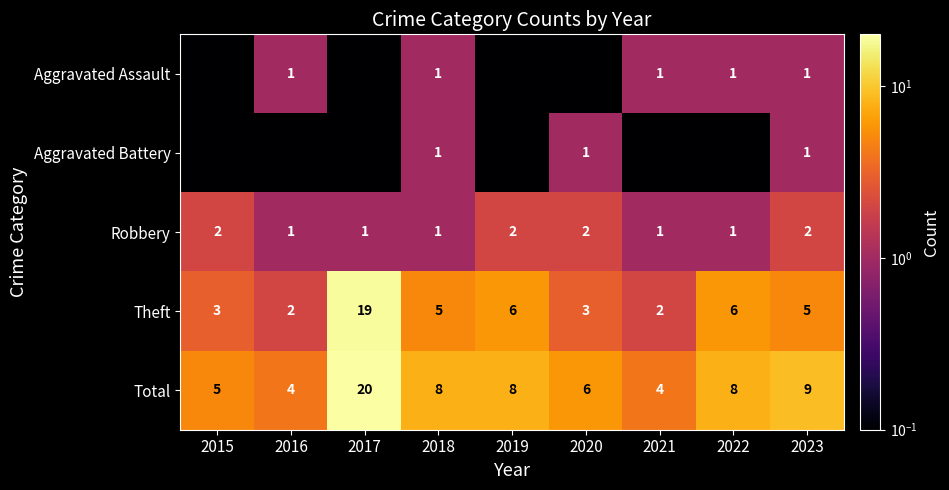

At which label does Total first exceed 8?

2017